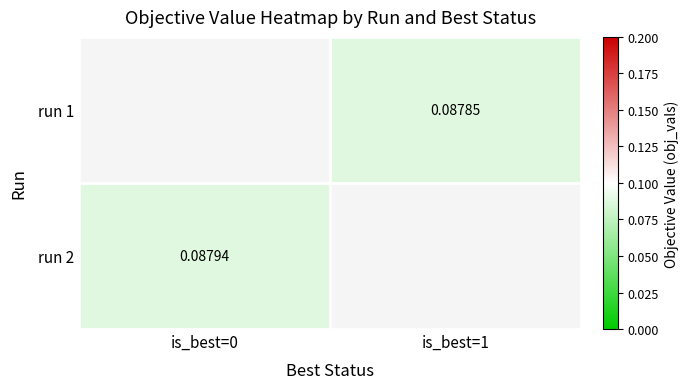

Is the value of run 1 at is_best=1 greater than the value of run 2 at is_best=0?

No